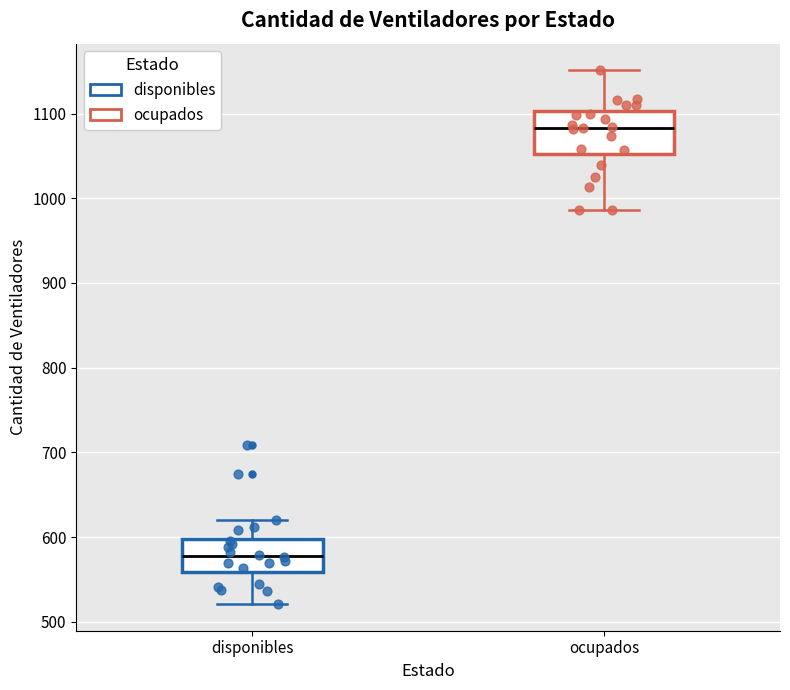

Which box is the tallest, from its lower edge to its upper edge?

ocupados